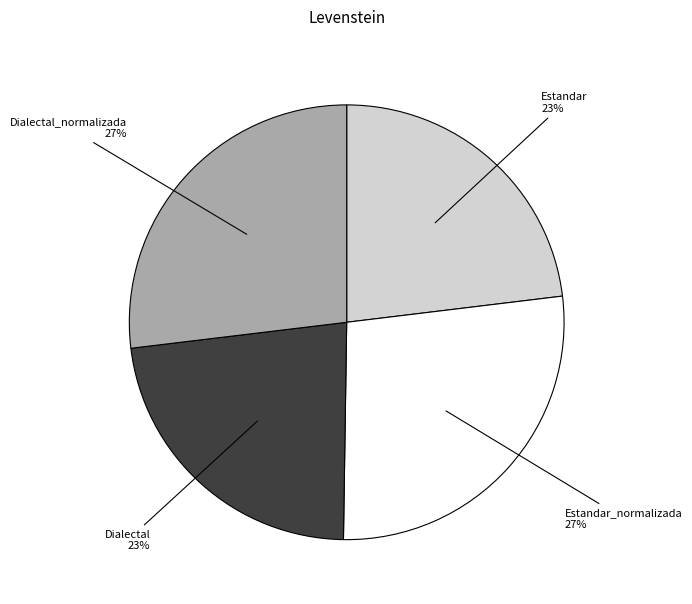

Is there a majority slice in this chart?

No